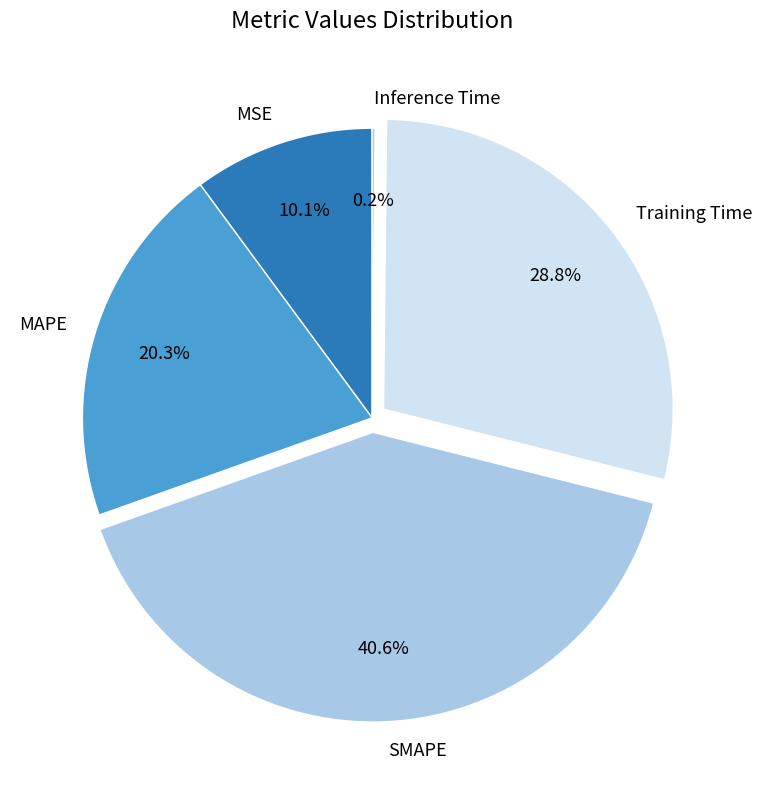

What is the largest slice in the pie chart?

SMAPE